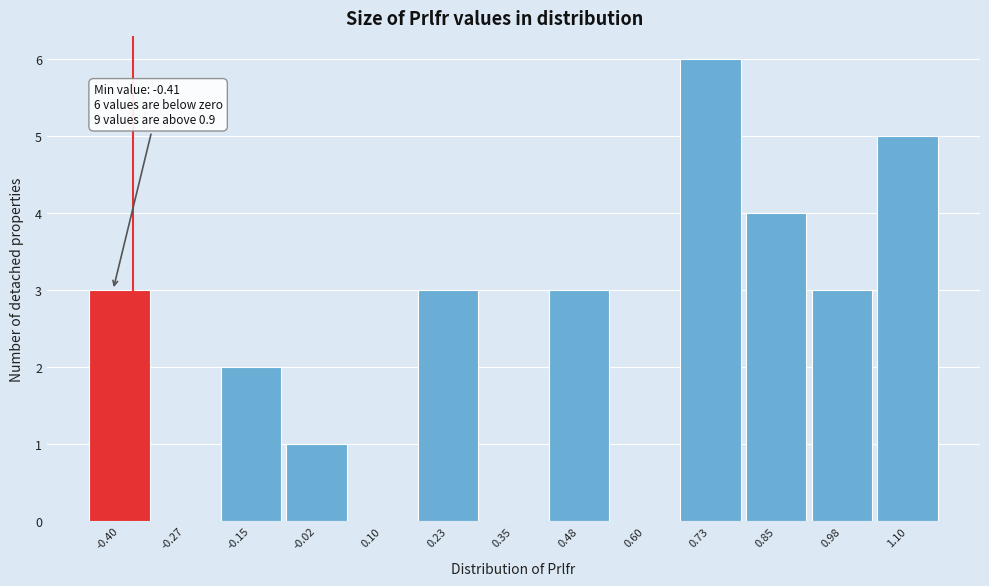

Over which range of the x-axis is the bar tallest?

0.66 to 0.78